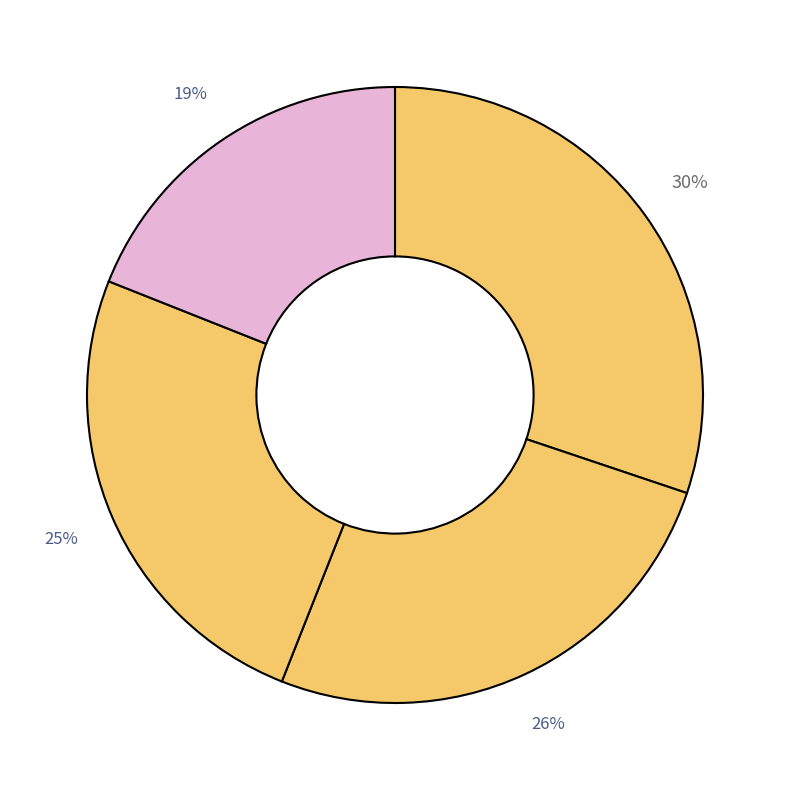

Count the number of slices in the pie.

4